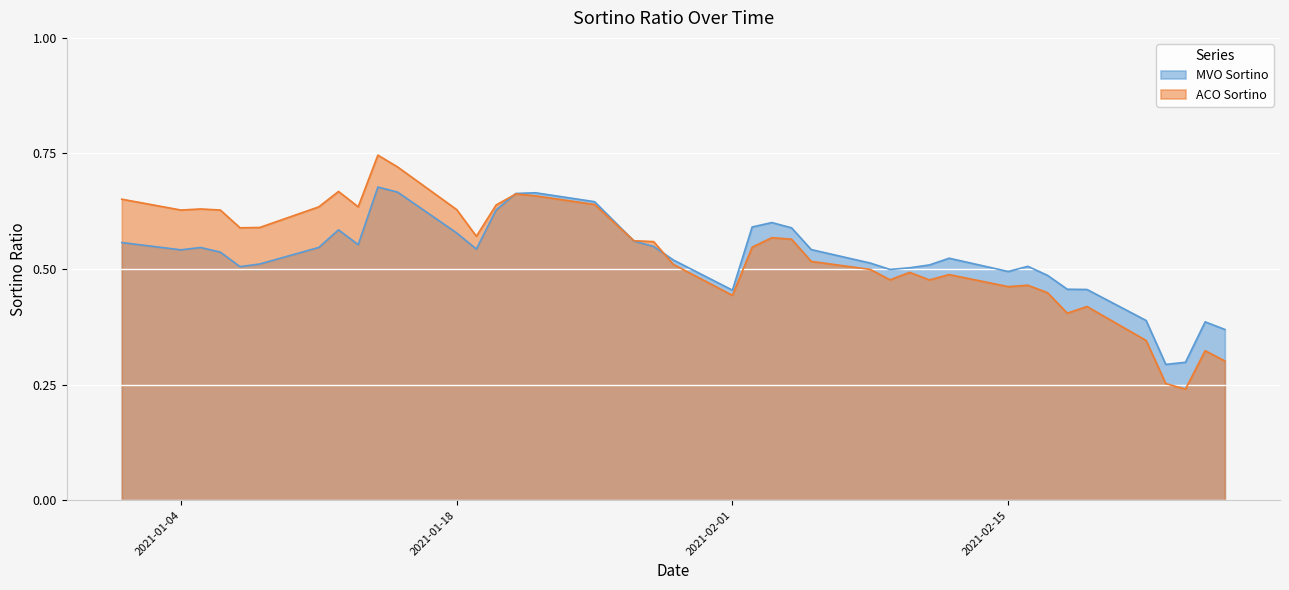

How many intersections are there between ACO Sortino and MVO Sortino?

3